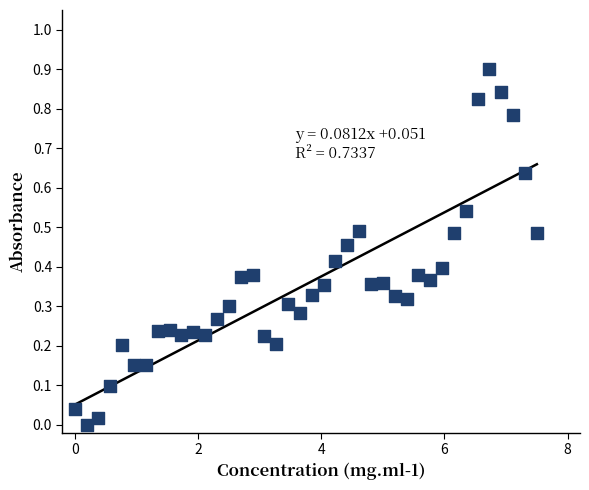

What is the range of X values (max minus min)?

7.5